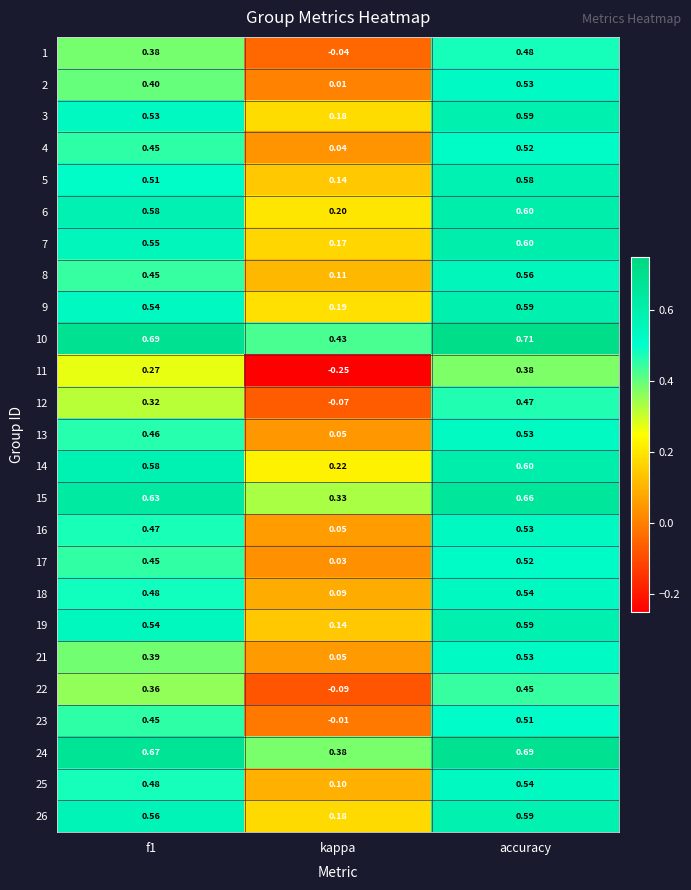

Where is 23 nearest to the value 0?

kappa